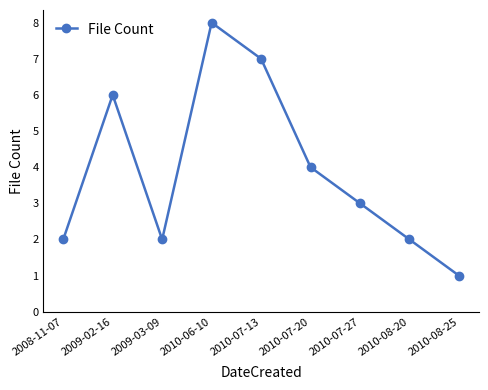

What value does the data have at 2008-11-07?

2